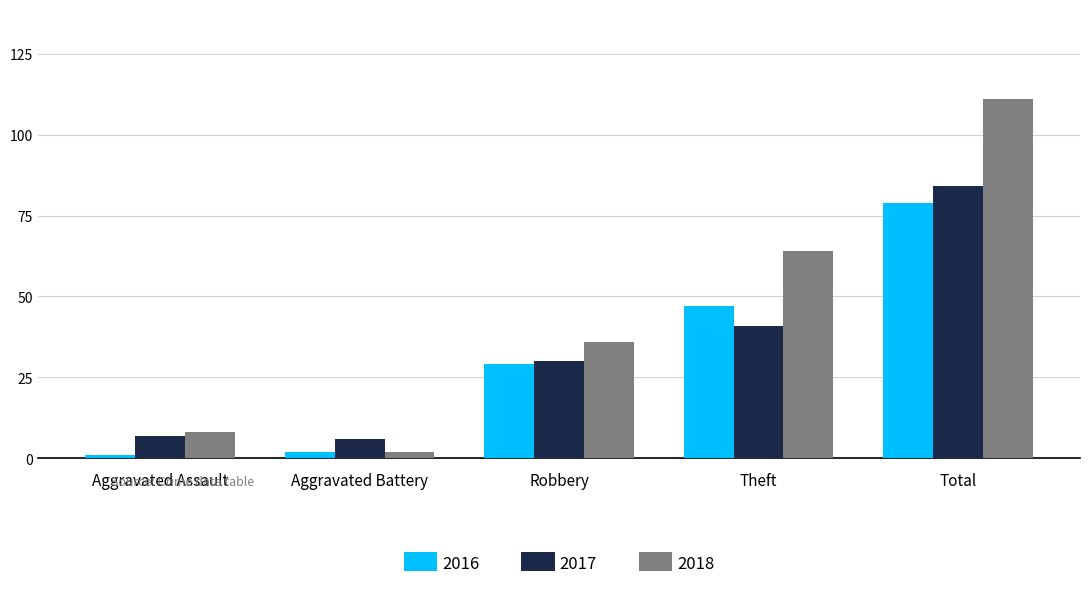

The 2018 series shows 64 at Theft. True or false?

True